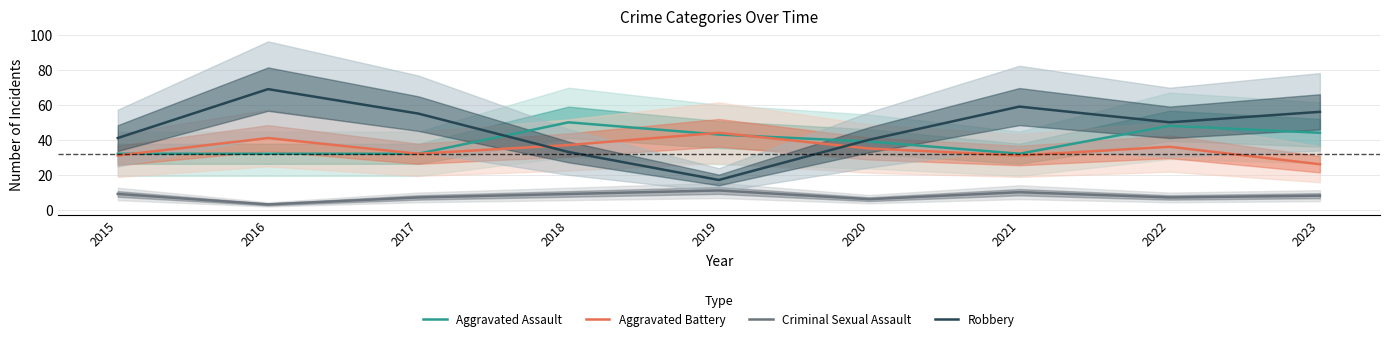

At which category is the sum across all series the highest?

2016